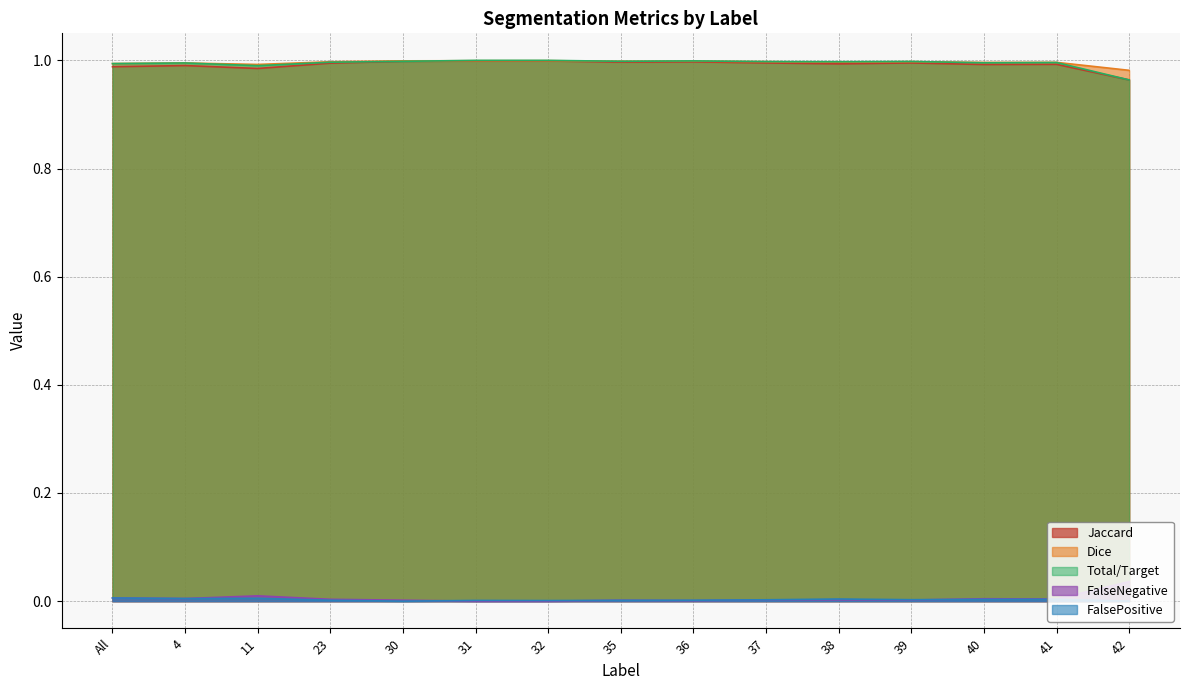

What is the lowest value of the Dice series?

1.0